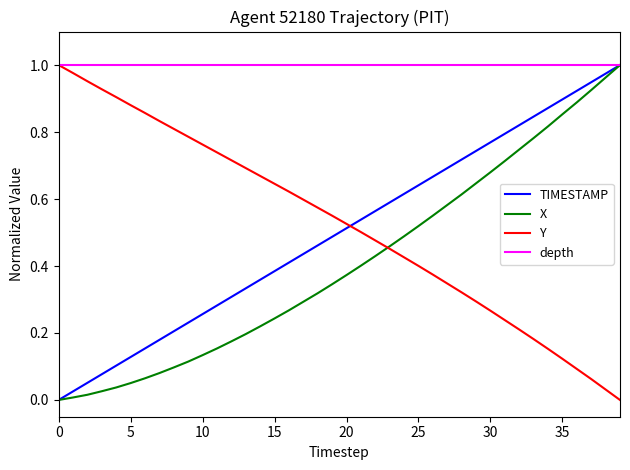

What is the label of the 25th point from the left?

24